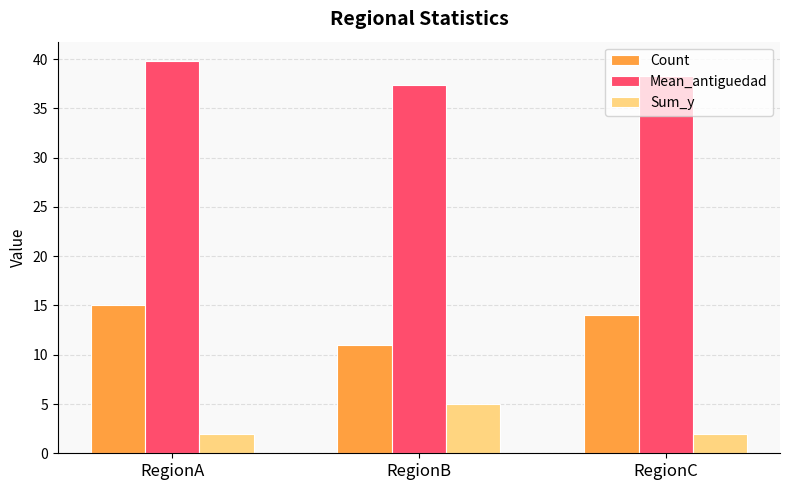

What is the spread (max minus min) of values at RegionA?

37.8